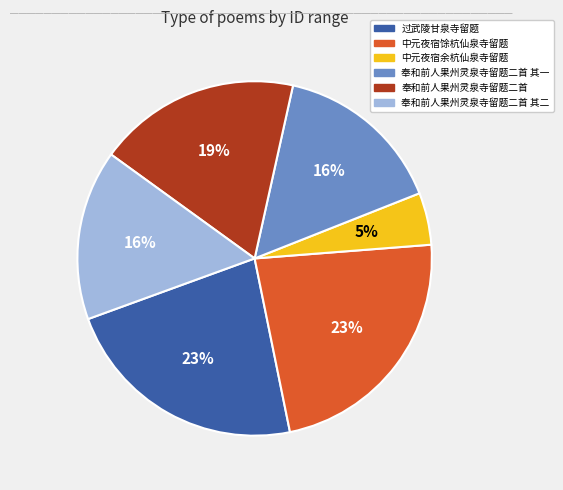

Does any single category account for the majority?

No